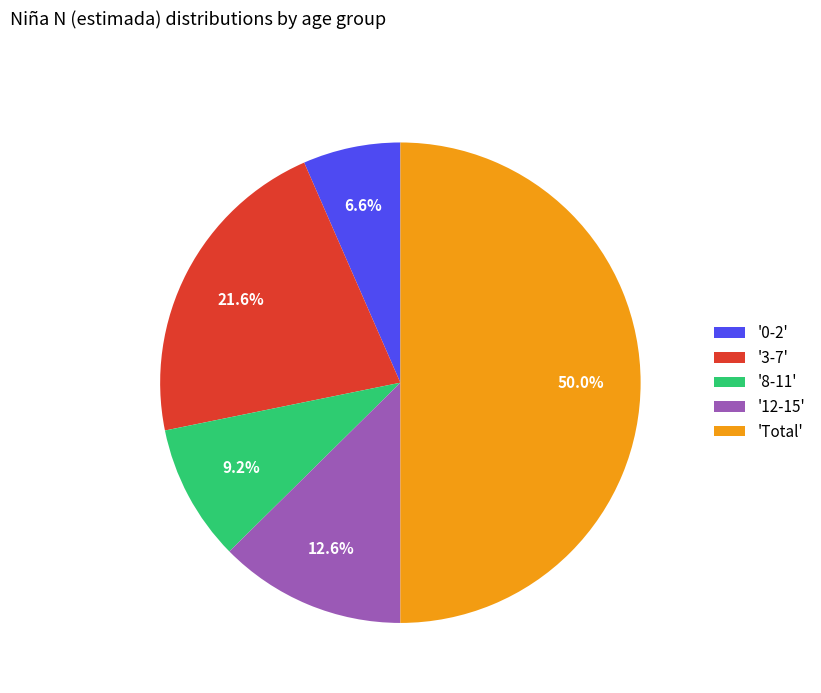

What is the majority slice?

'Total'